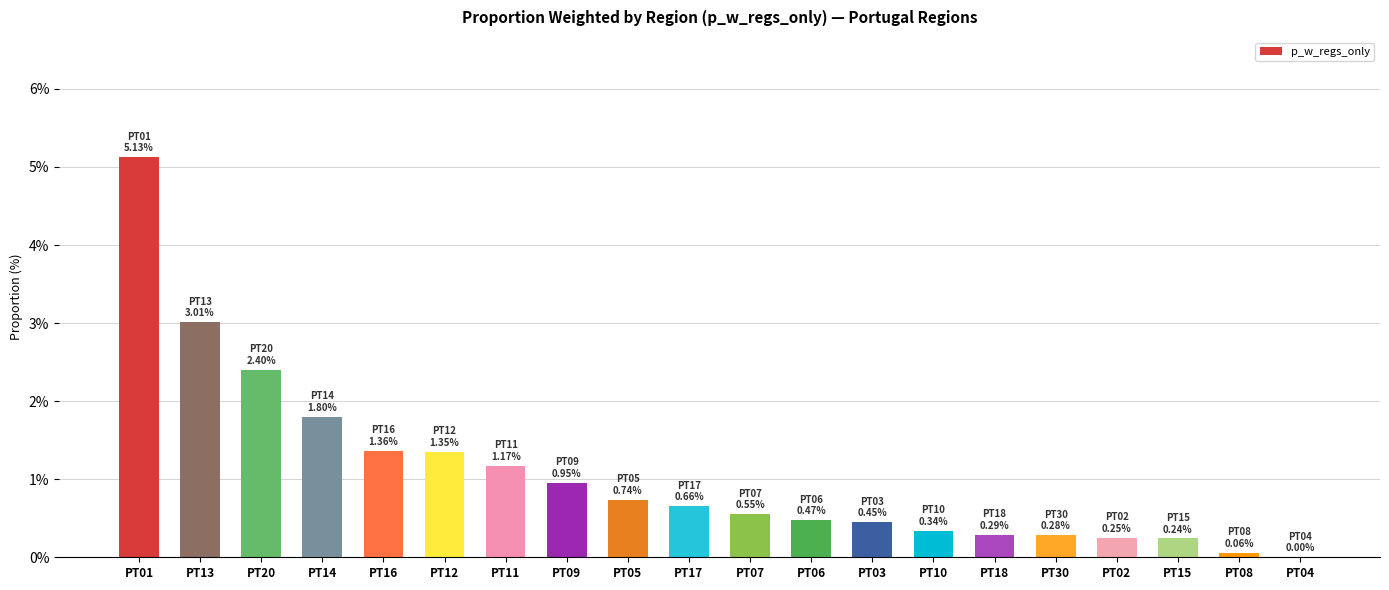

Between PT02 and PT03, which is larger?

PT03